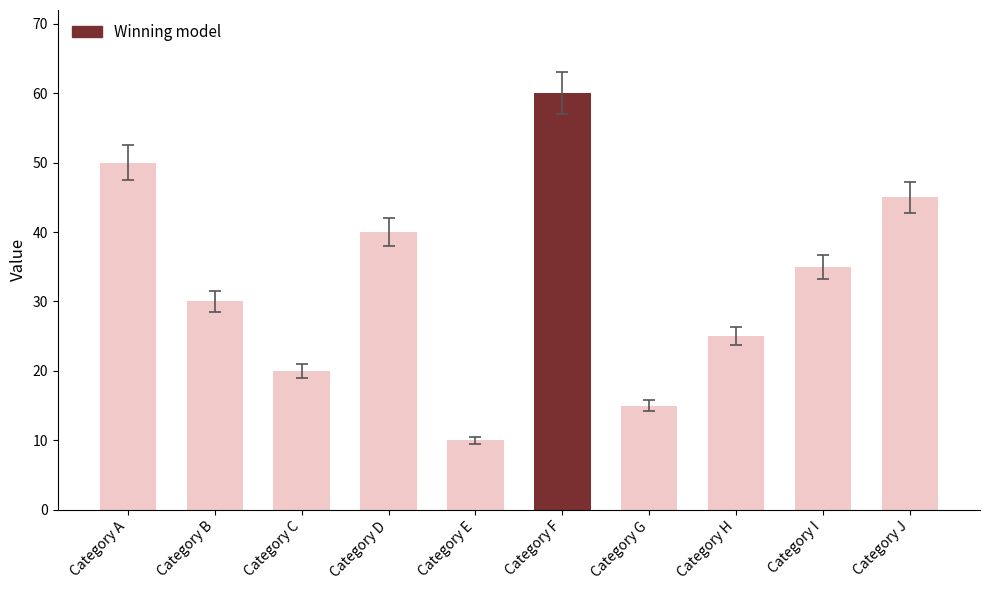

What is the value of the 4th bar from the left?

40